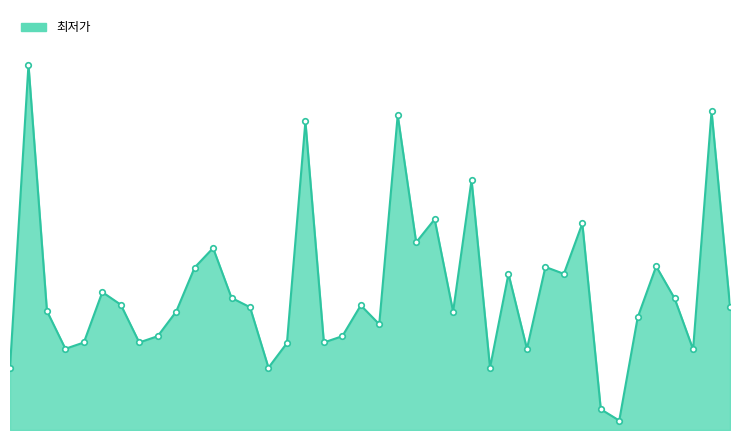

At which category does the chart reach its peak across all series?

1